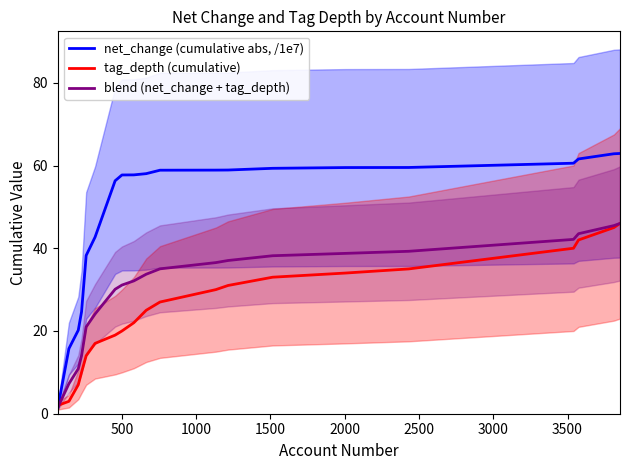

Which series ends up on top after the final intersection of tag_depth (cumulative) and net_change (cumulative abs, /1e7)?

net_change (cumulative abs, /1e7)